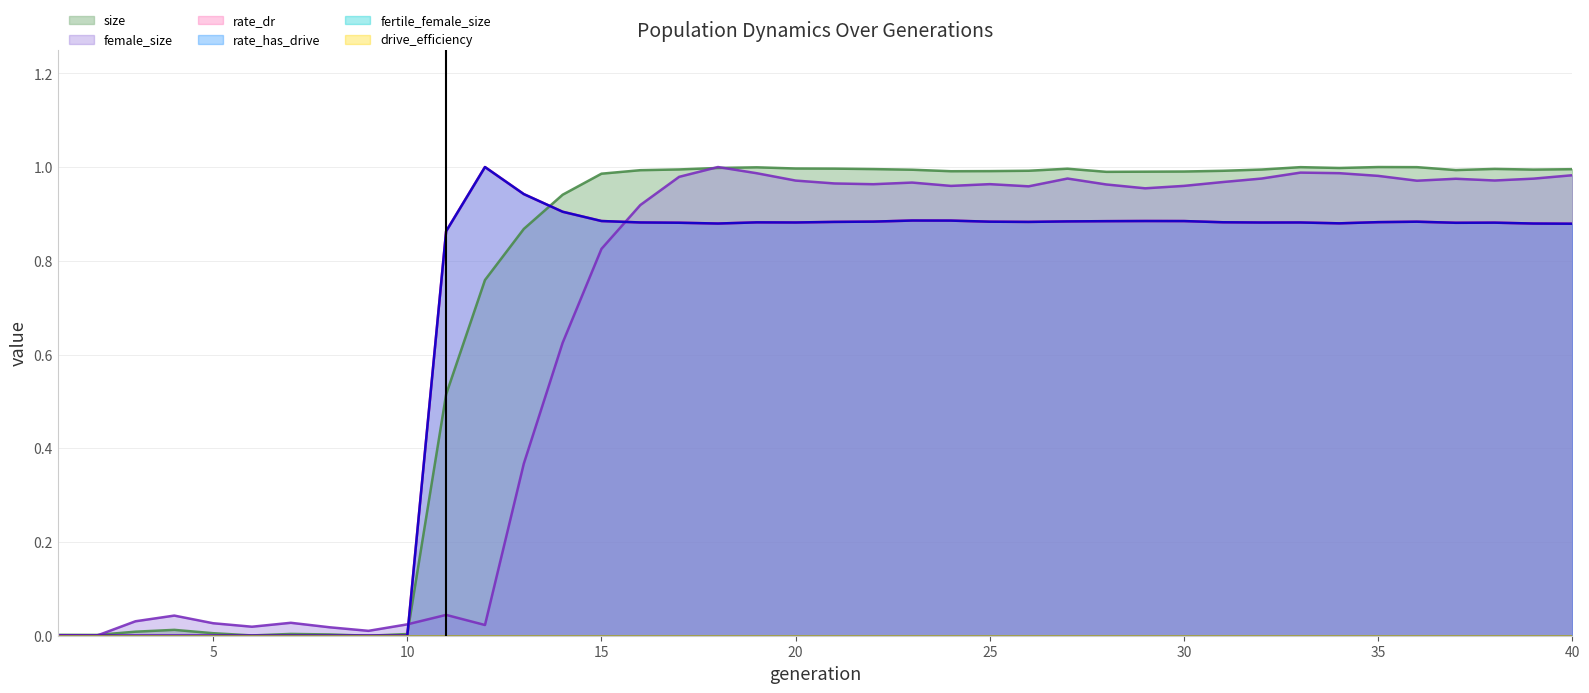

Between which two adjacent categories do size and female_size first intersect?

2 and 3